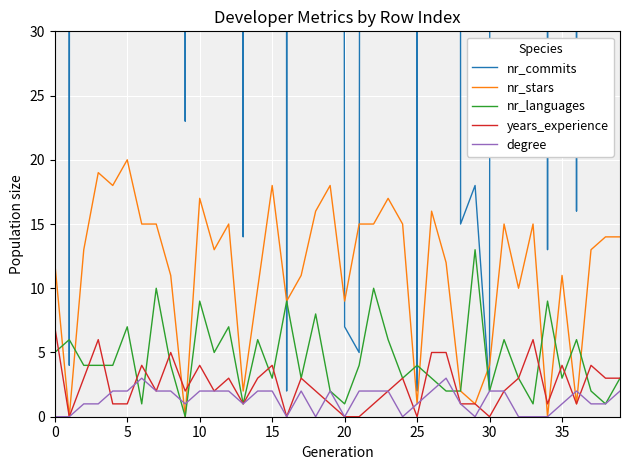

In nr_languages, how many points are lower than both neighbors (excluding endpoints)?

12